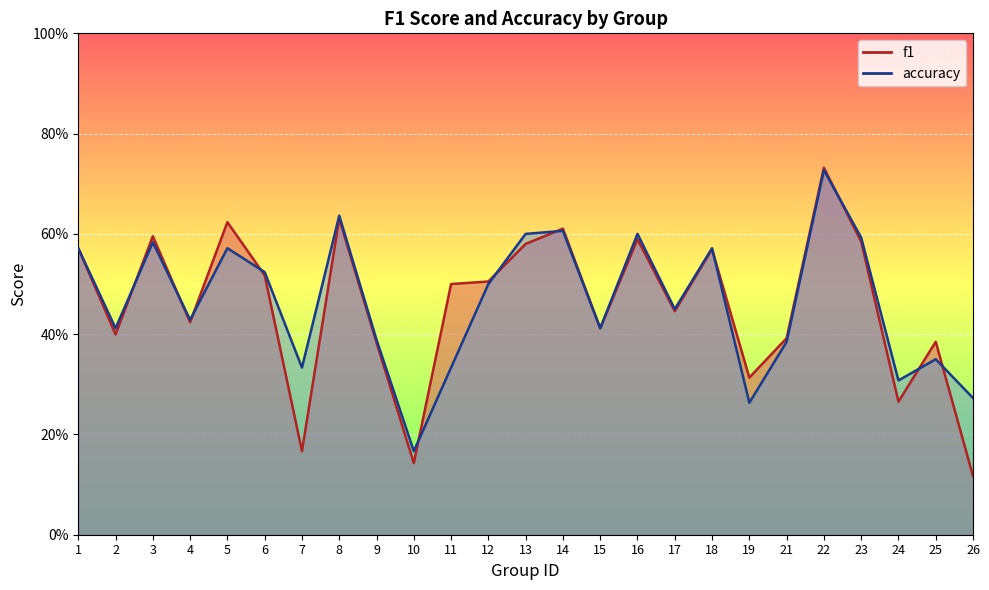

At which category does accuracy reach its first local peak?

3